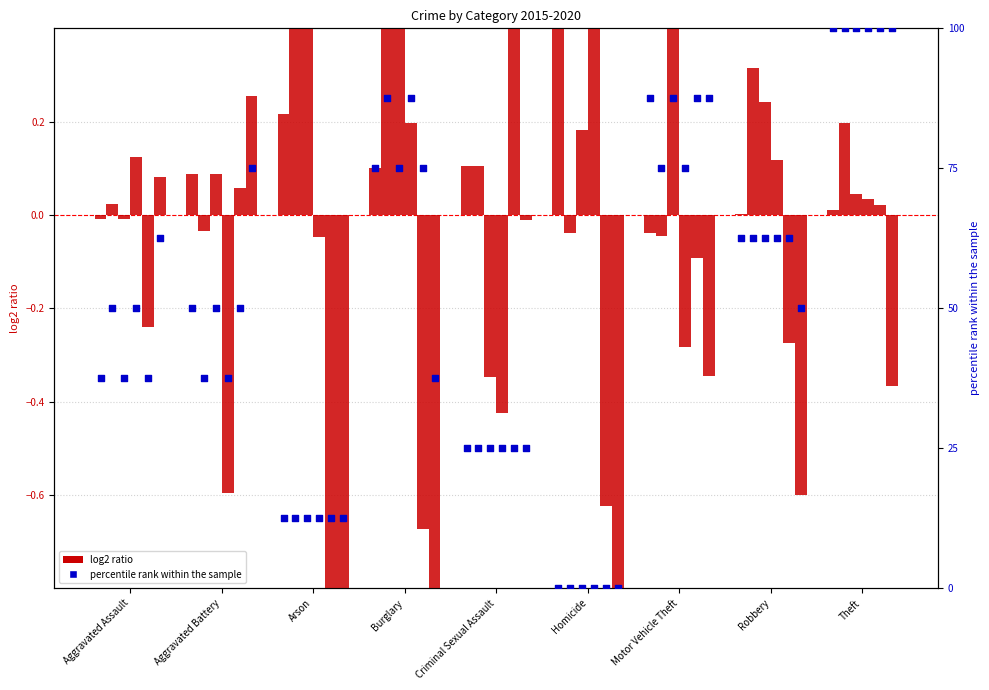

What is the change in value from Aggravated Battery to Criminal Sexual Assault?

-25.0